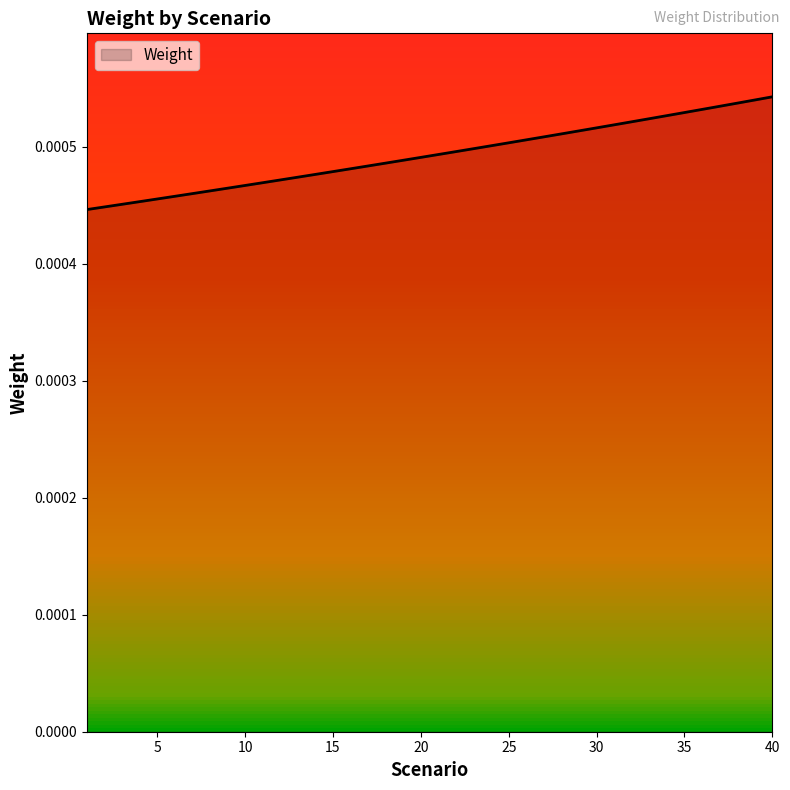

Does the chart have visible grid lines?

No